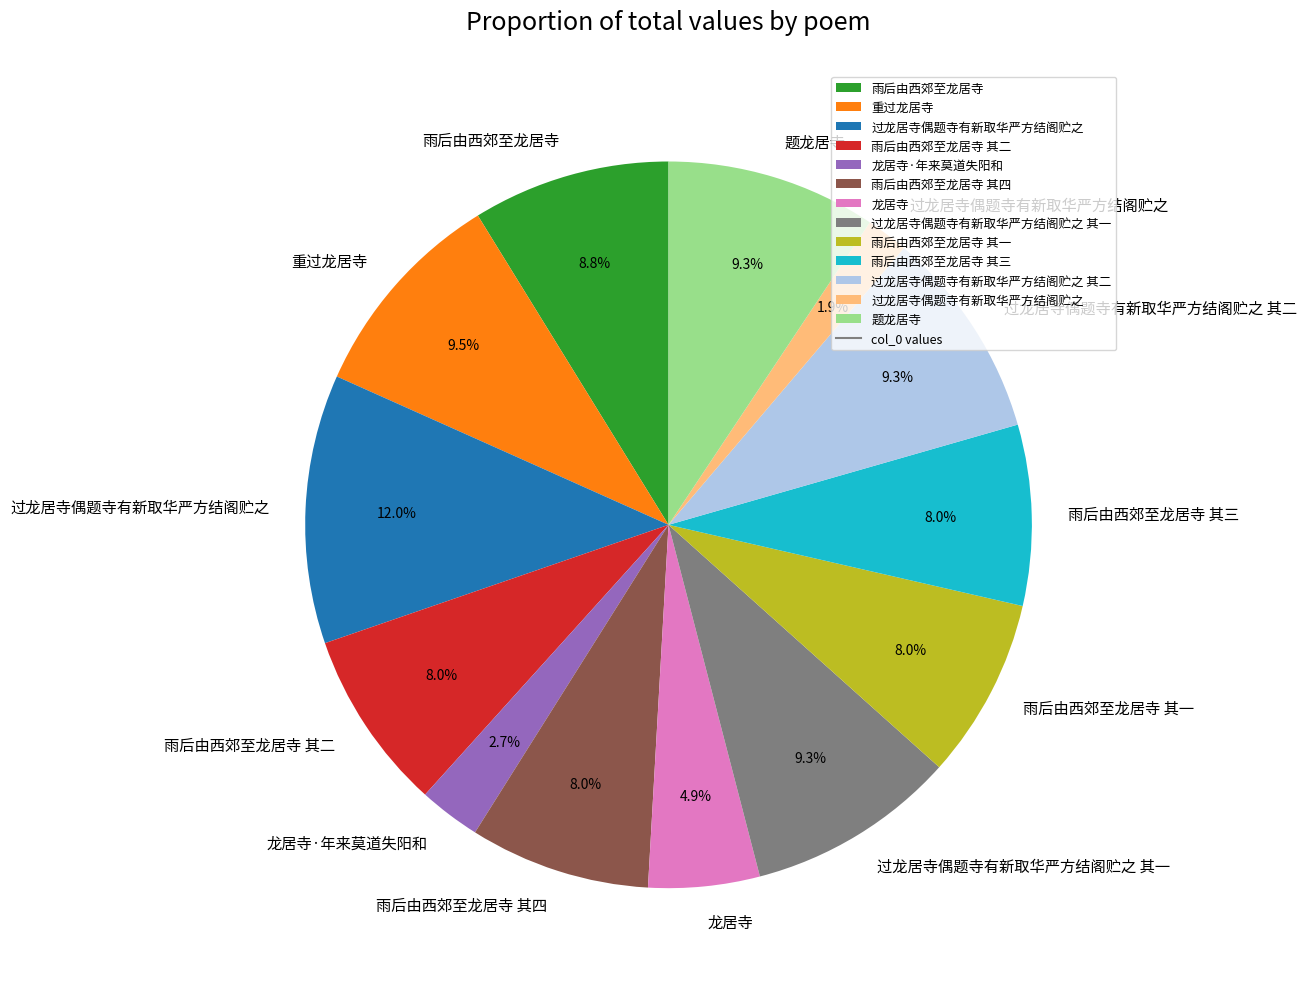

Is there any slice that represents more than half of the pie?

No